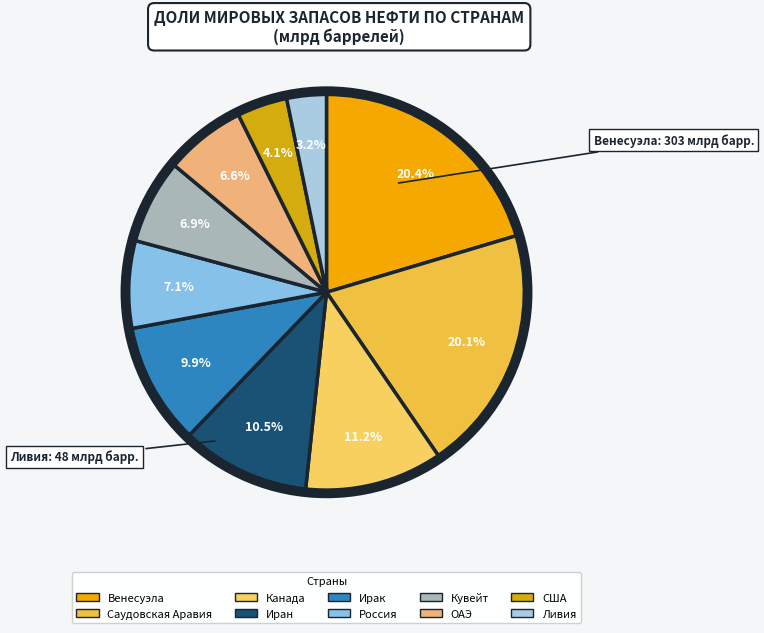

What percentage is NOT represented by Венесуэла?

79.6%